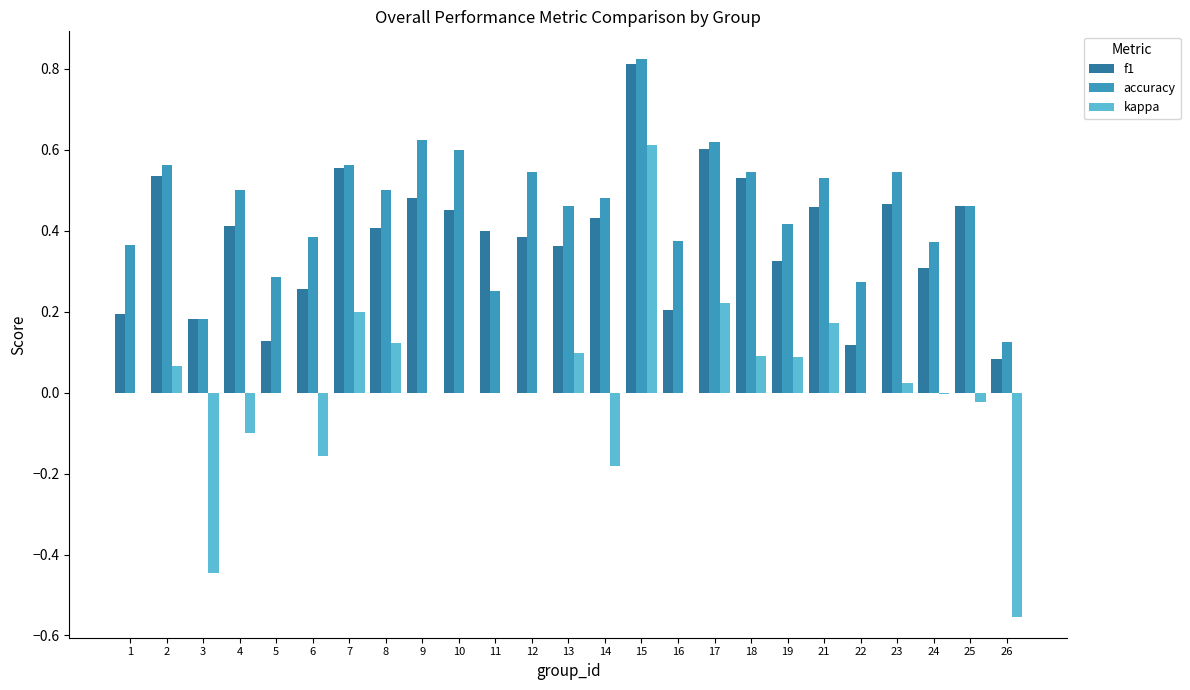

What are all the series names shown in the legend?

f1, accuracy, kappa